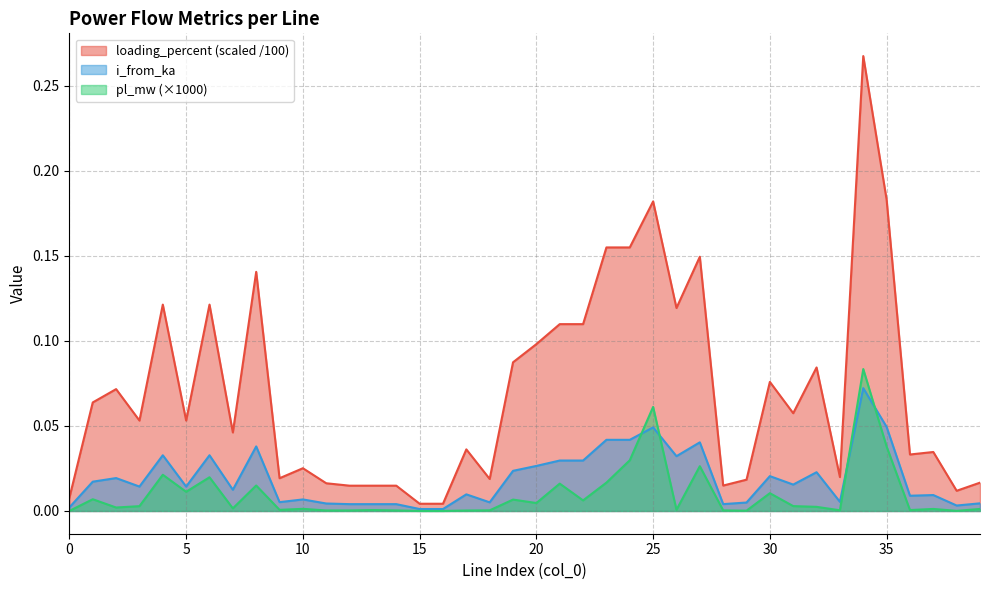

What are all the series names shown in the legend?

loading_percent (scaled /100), i_from_ka, pl_mw (×1000)